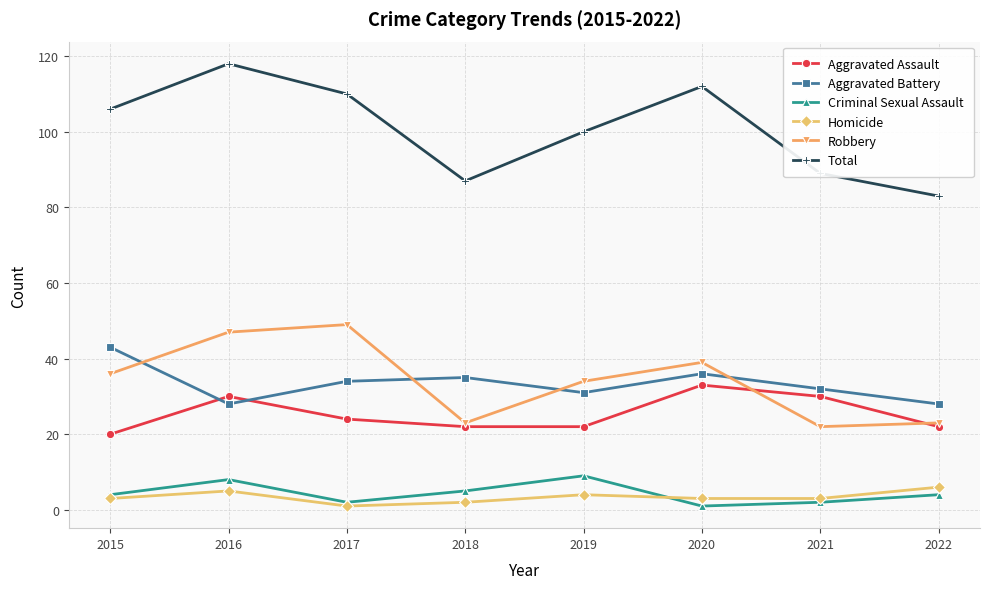

What is the sum of all Robbery values?

273